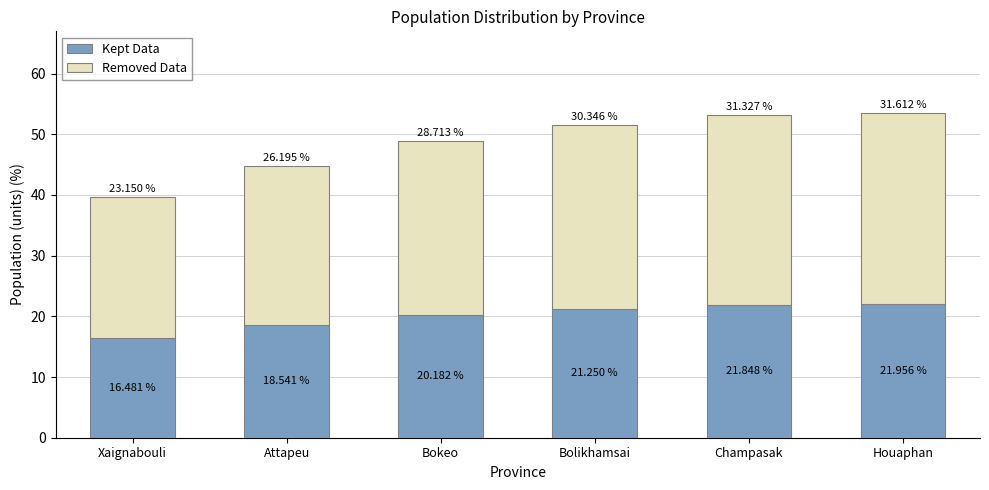

At which label does Kept Data reach its peak?

Houaphan